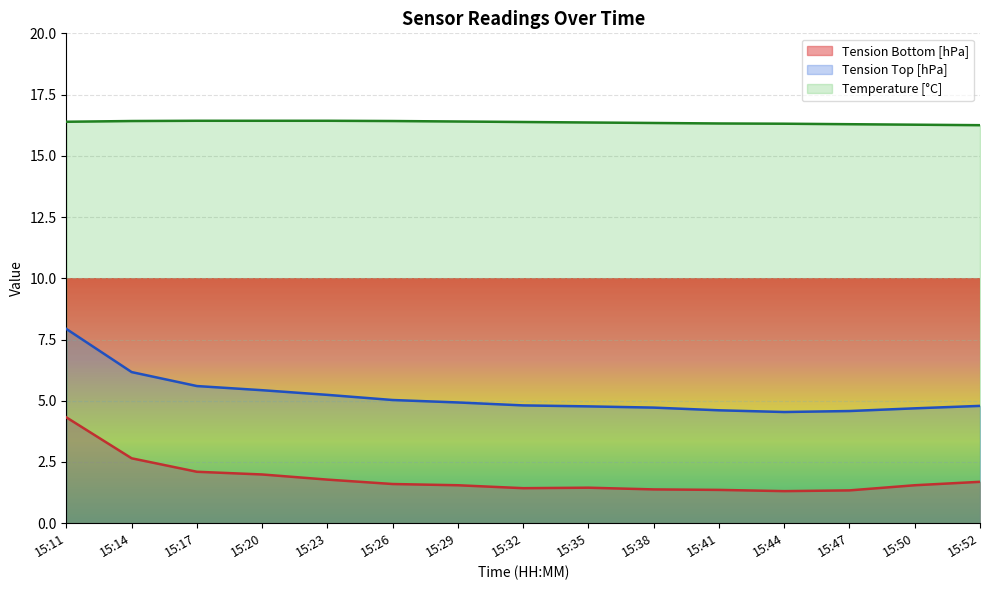

How many lines are shown in the chart?

3